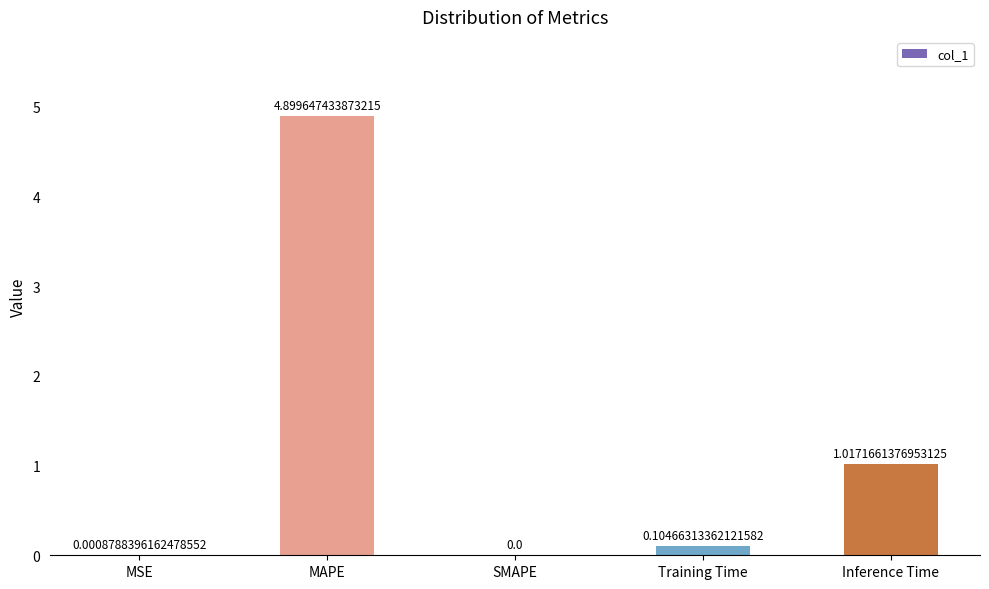

What is the change in value from MSE to MAPE?

+4.9